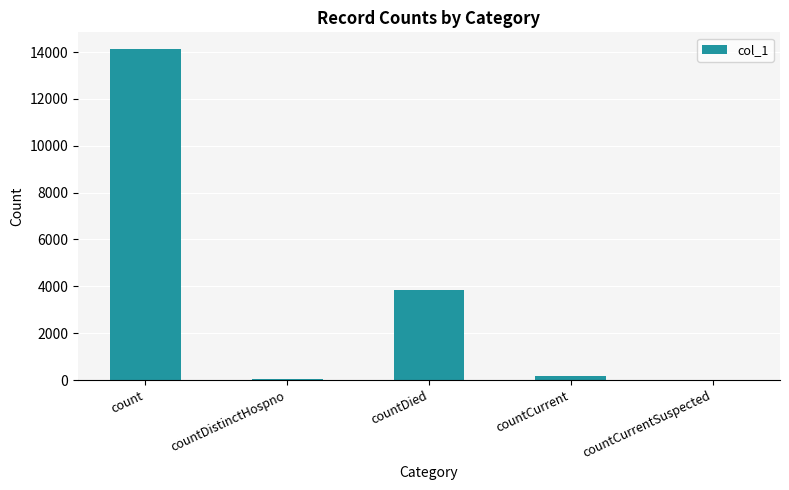

Between countDied and count, which is larger?

count